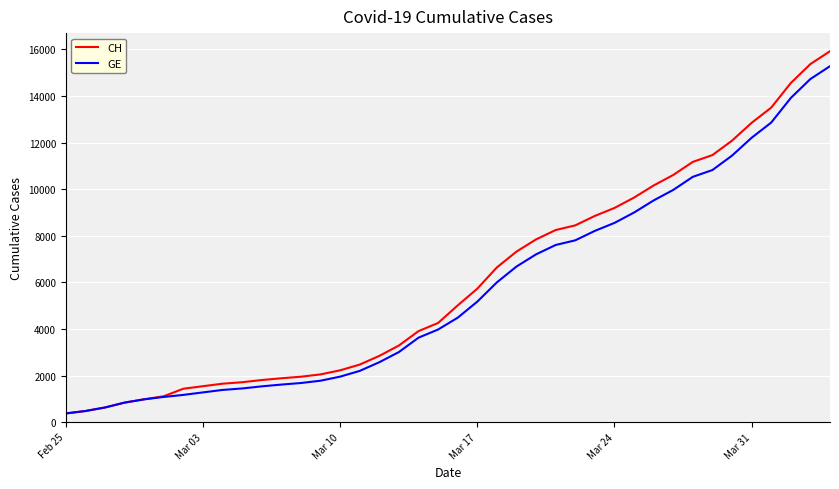

What is the highest value of the CH series?

15926